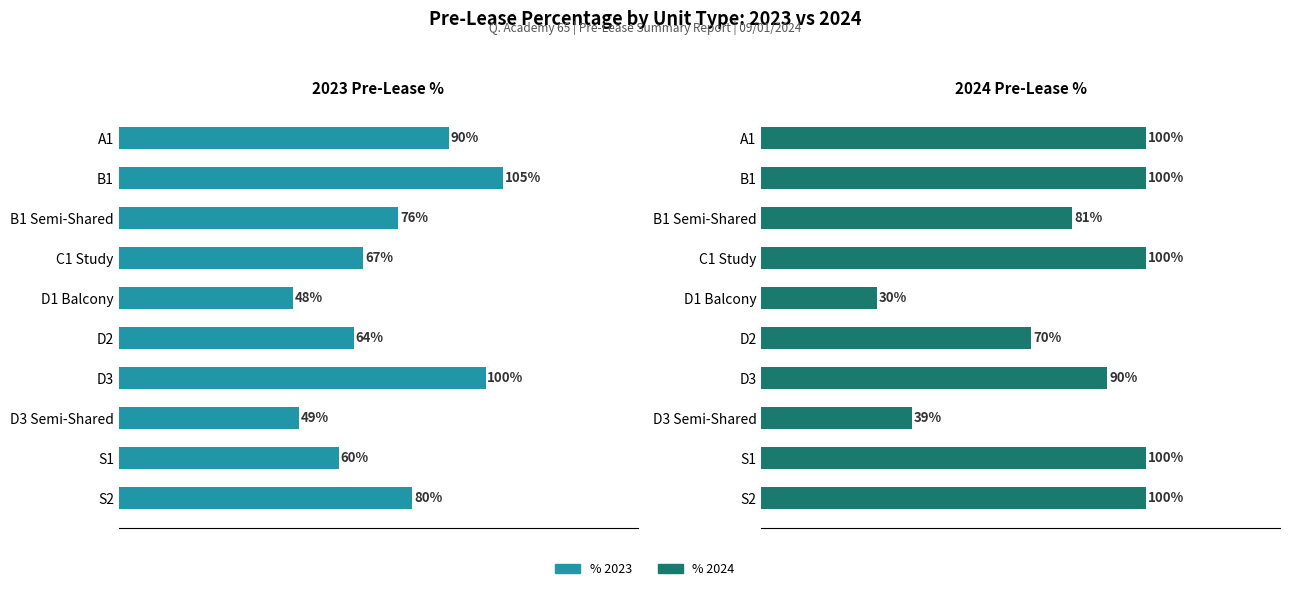

Which has a higher value, D3 or B1 Semi-Shared?

D3